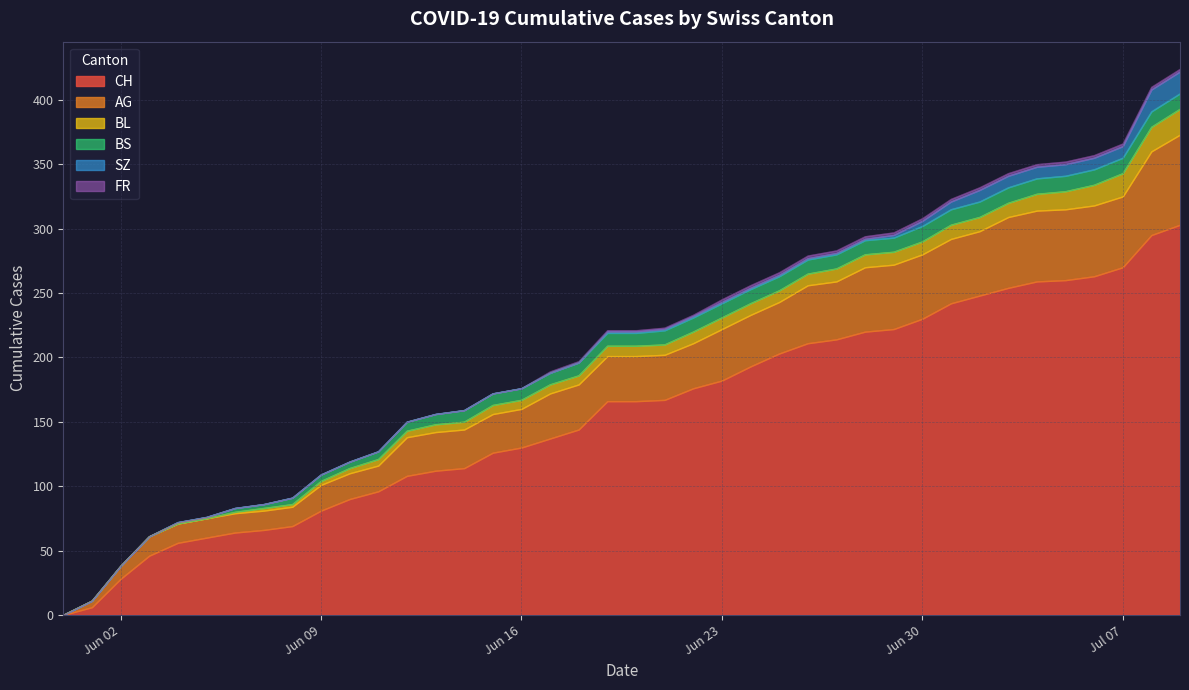

How many positive values does the BL series have?

34